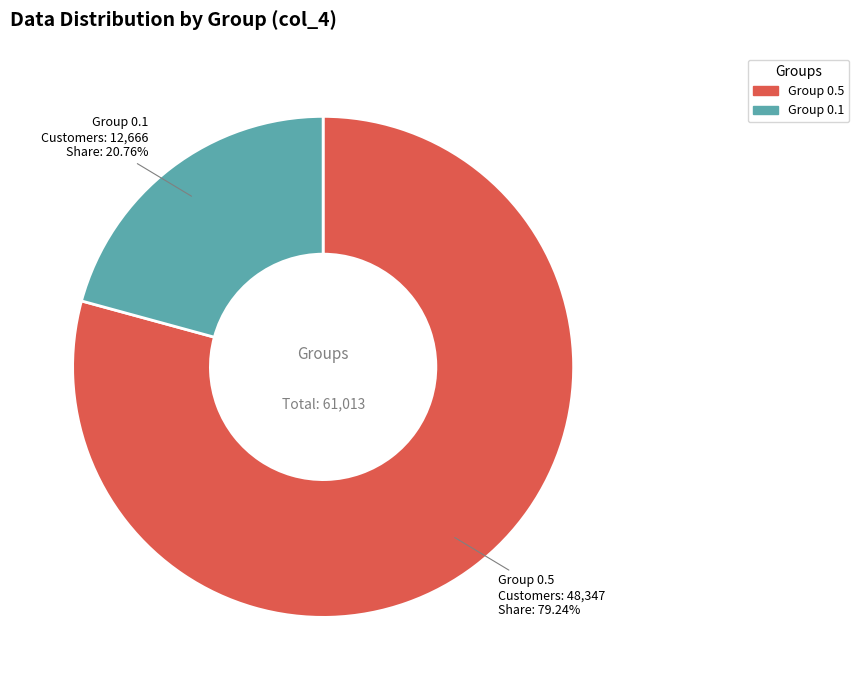

Approximately how many times larger is the value at Group 0.1 compared to Group 0.5?

0.3